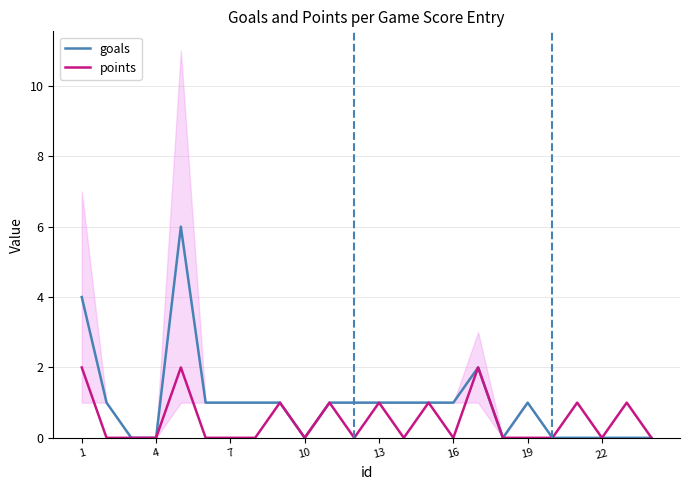

Count the number of data series in this chart.

2